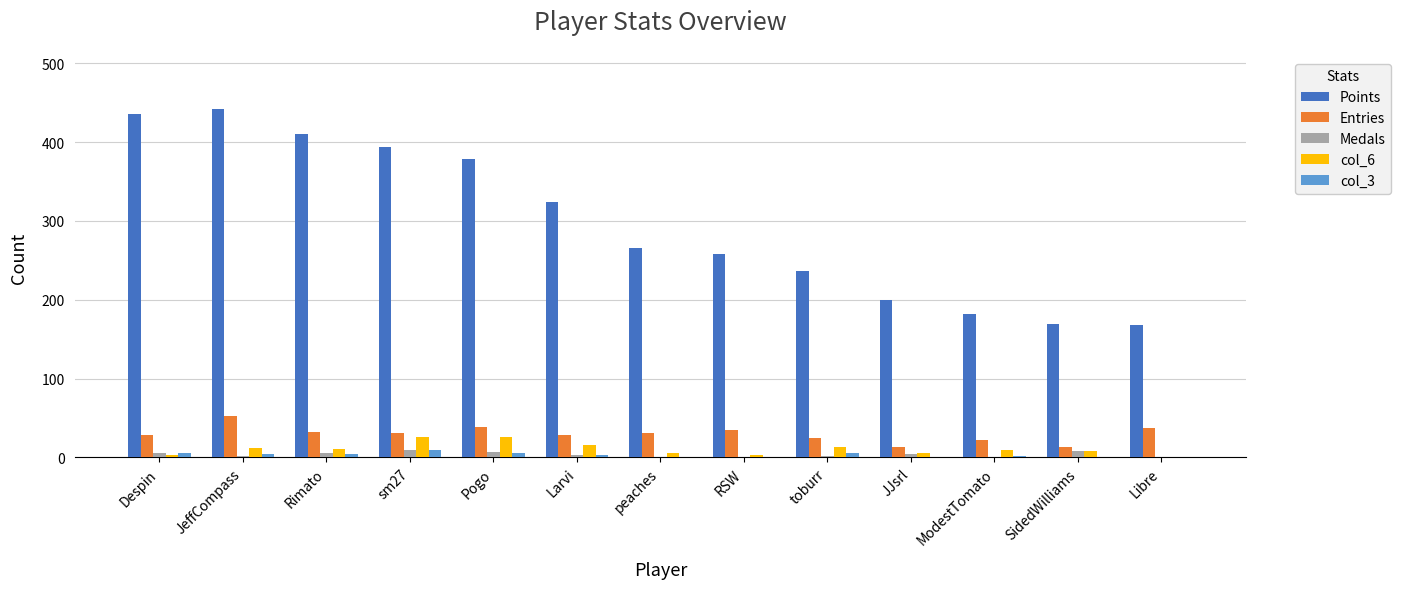

Count the number of data series in this chart.

5